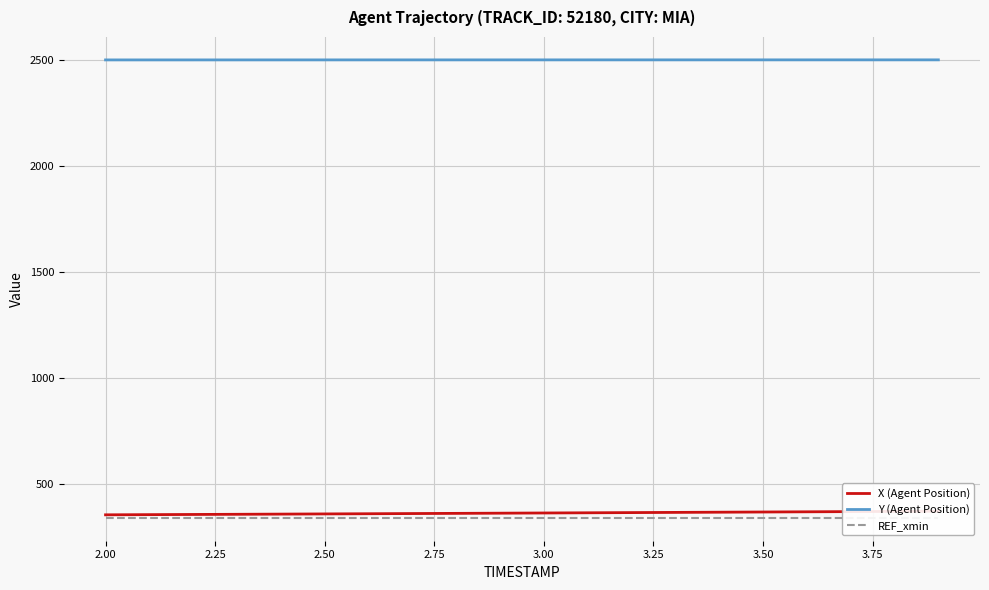

True or false: REF_xmin has more than 1 points higher than both neighbors.

False